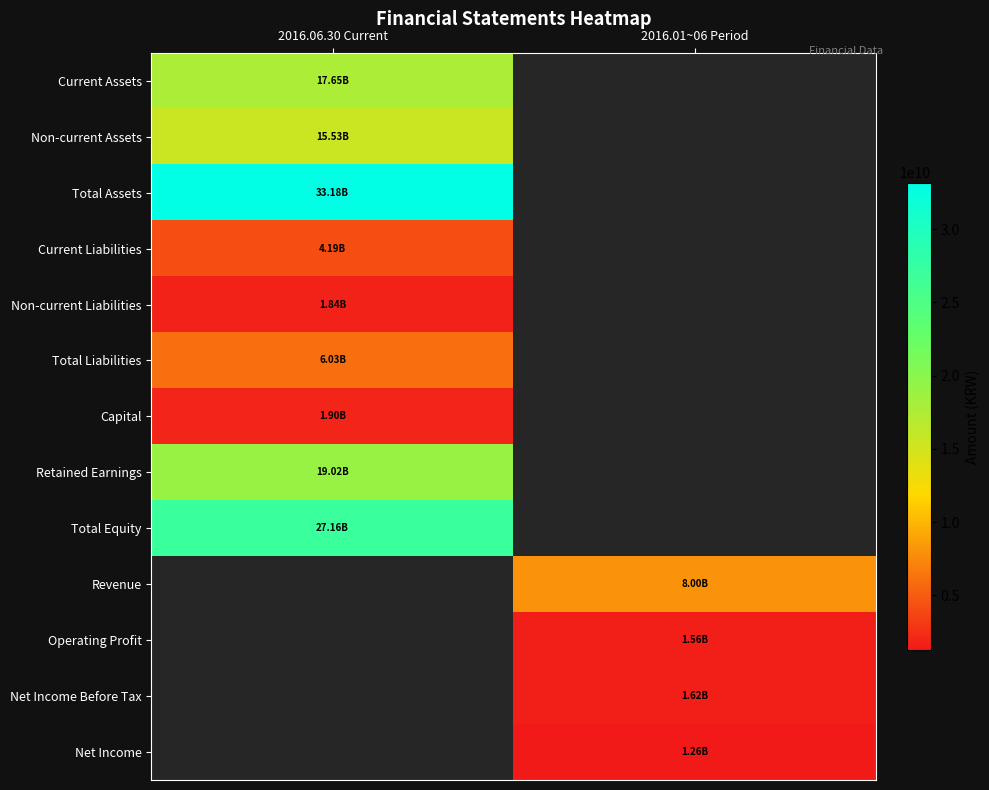

What is the minimum value shown in the chart?

1263718981.0